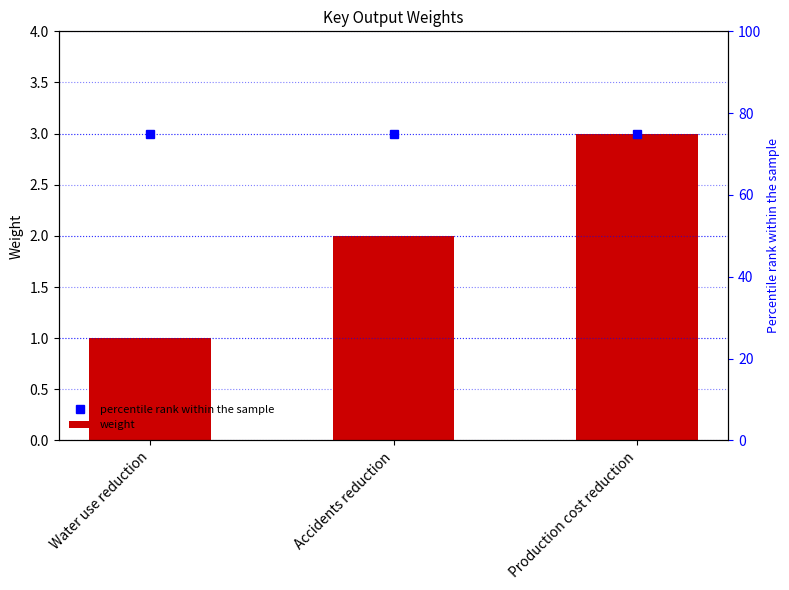

What is the label of the 2nd bar from the right?

Accidents reduction